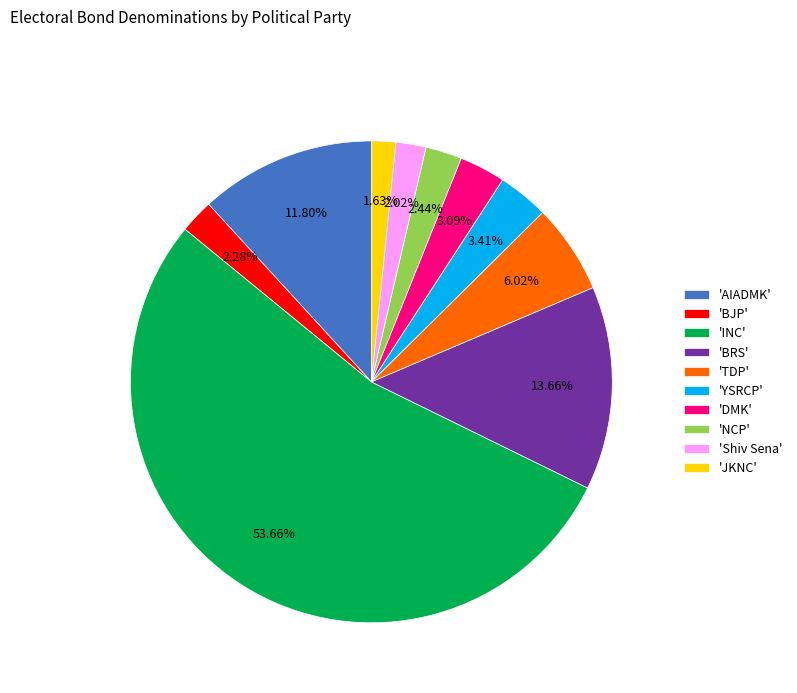

What is the ratio of the value at 'BRS' to the value at 'YSRCP'?

4.0